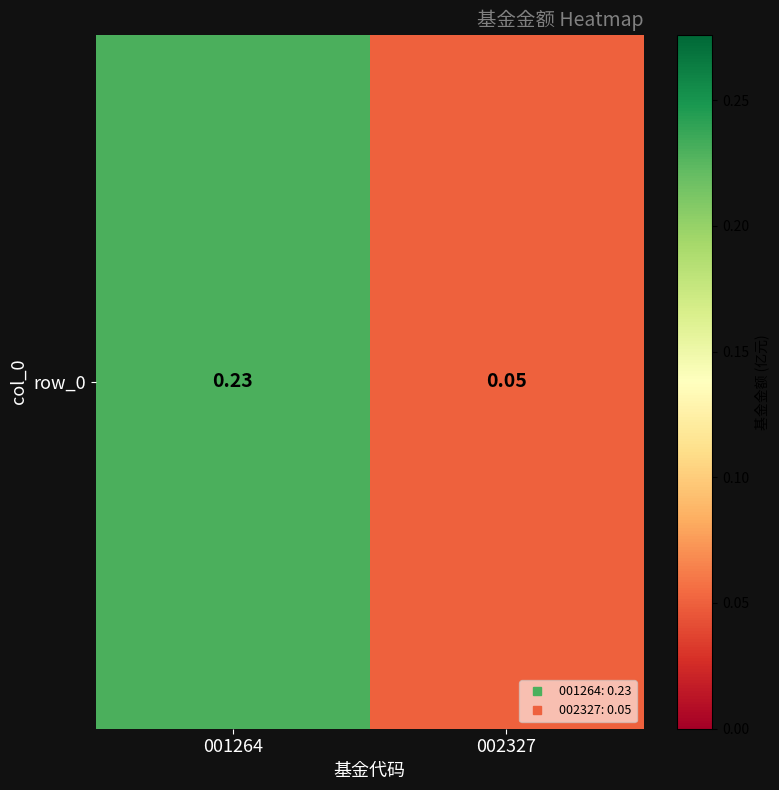

Is it true that the value at 002327 is 0.1?

True